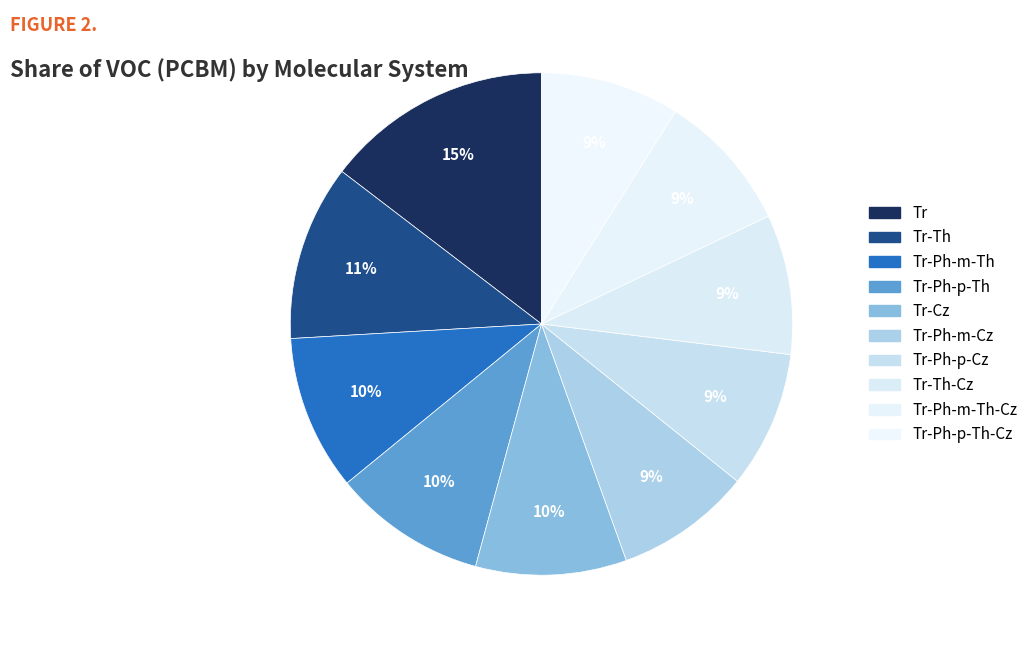

Is there a majority slice in this chart?

No